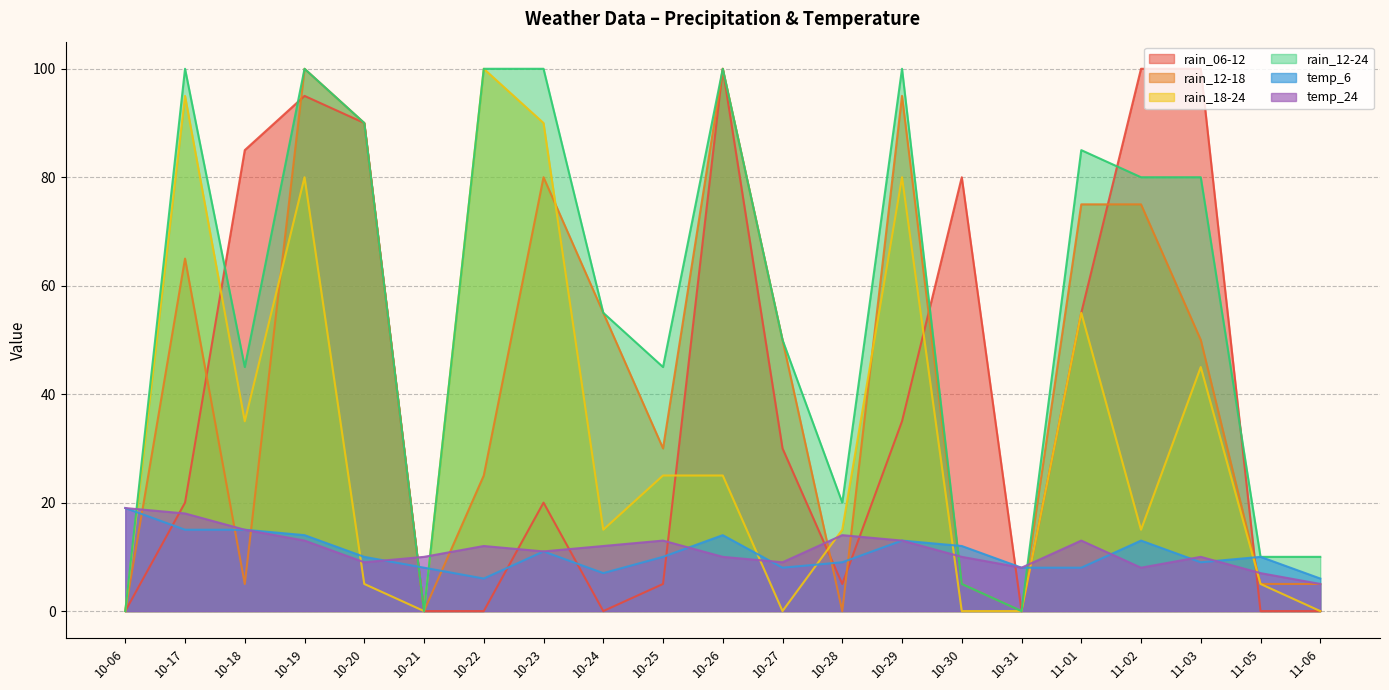

At which category is the sum across all series the highest?

10-19